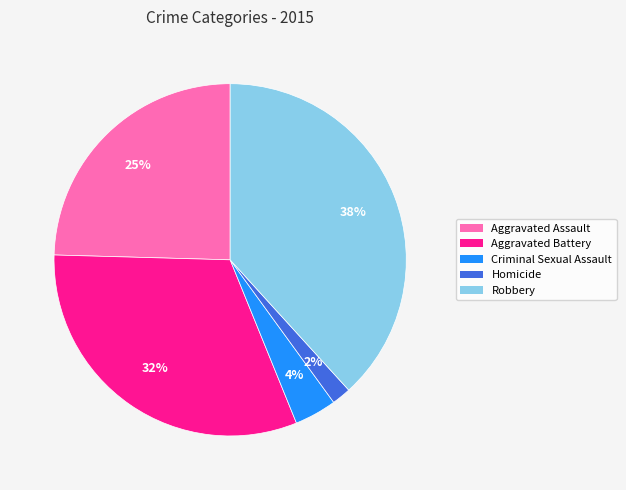

To the nearest percent, what percentage of the pie is Homicide?

2%